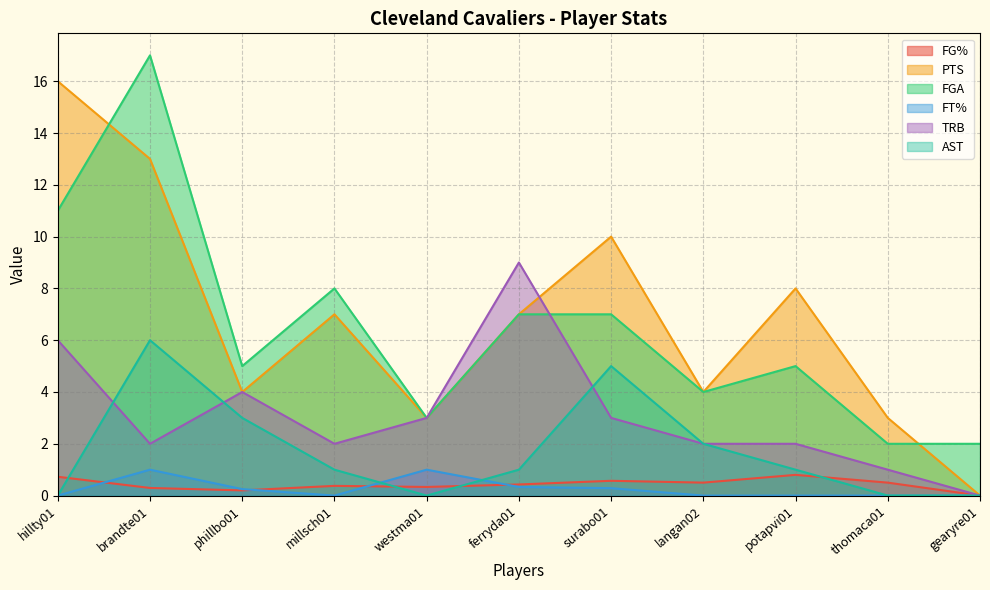

How many interior local valleys does the TRB series have?

2